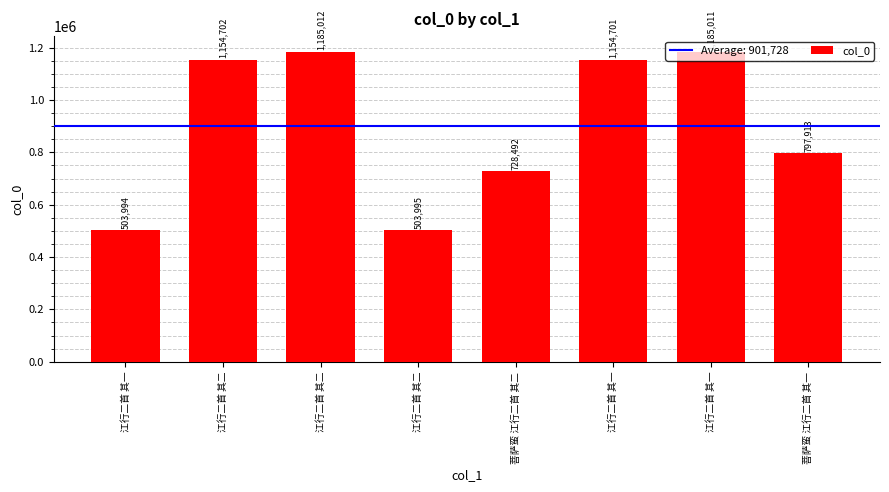

The value at 菩萨蛮 江行二首 其二 is 728492. True or false?

True